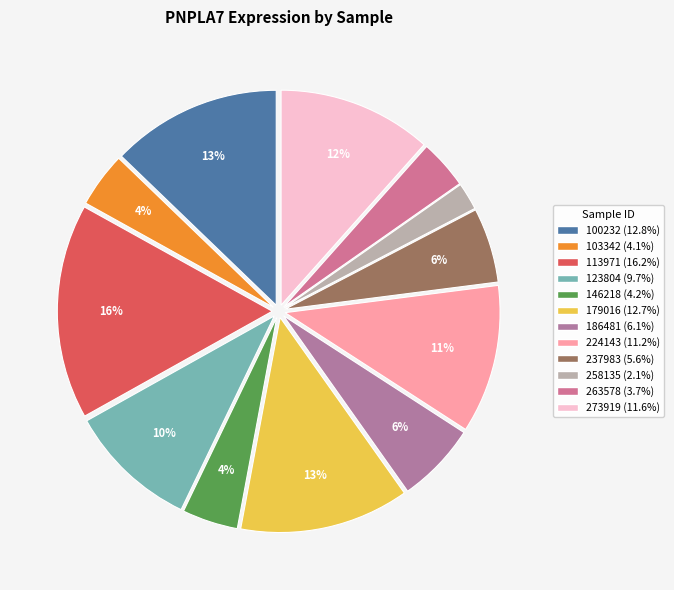

Is it true that 186481 is 6% of the pie?

True